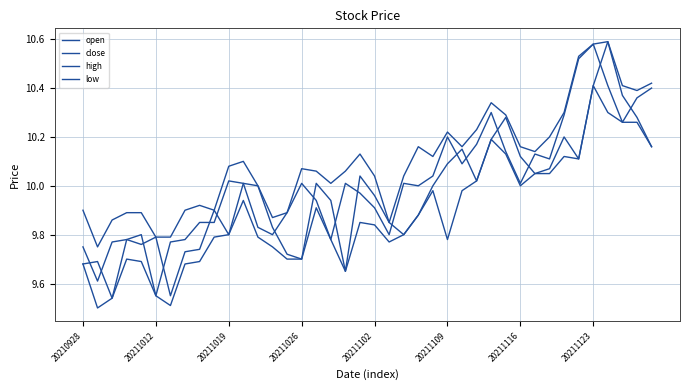

Does the chart have visible grid lines?

Yes